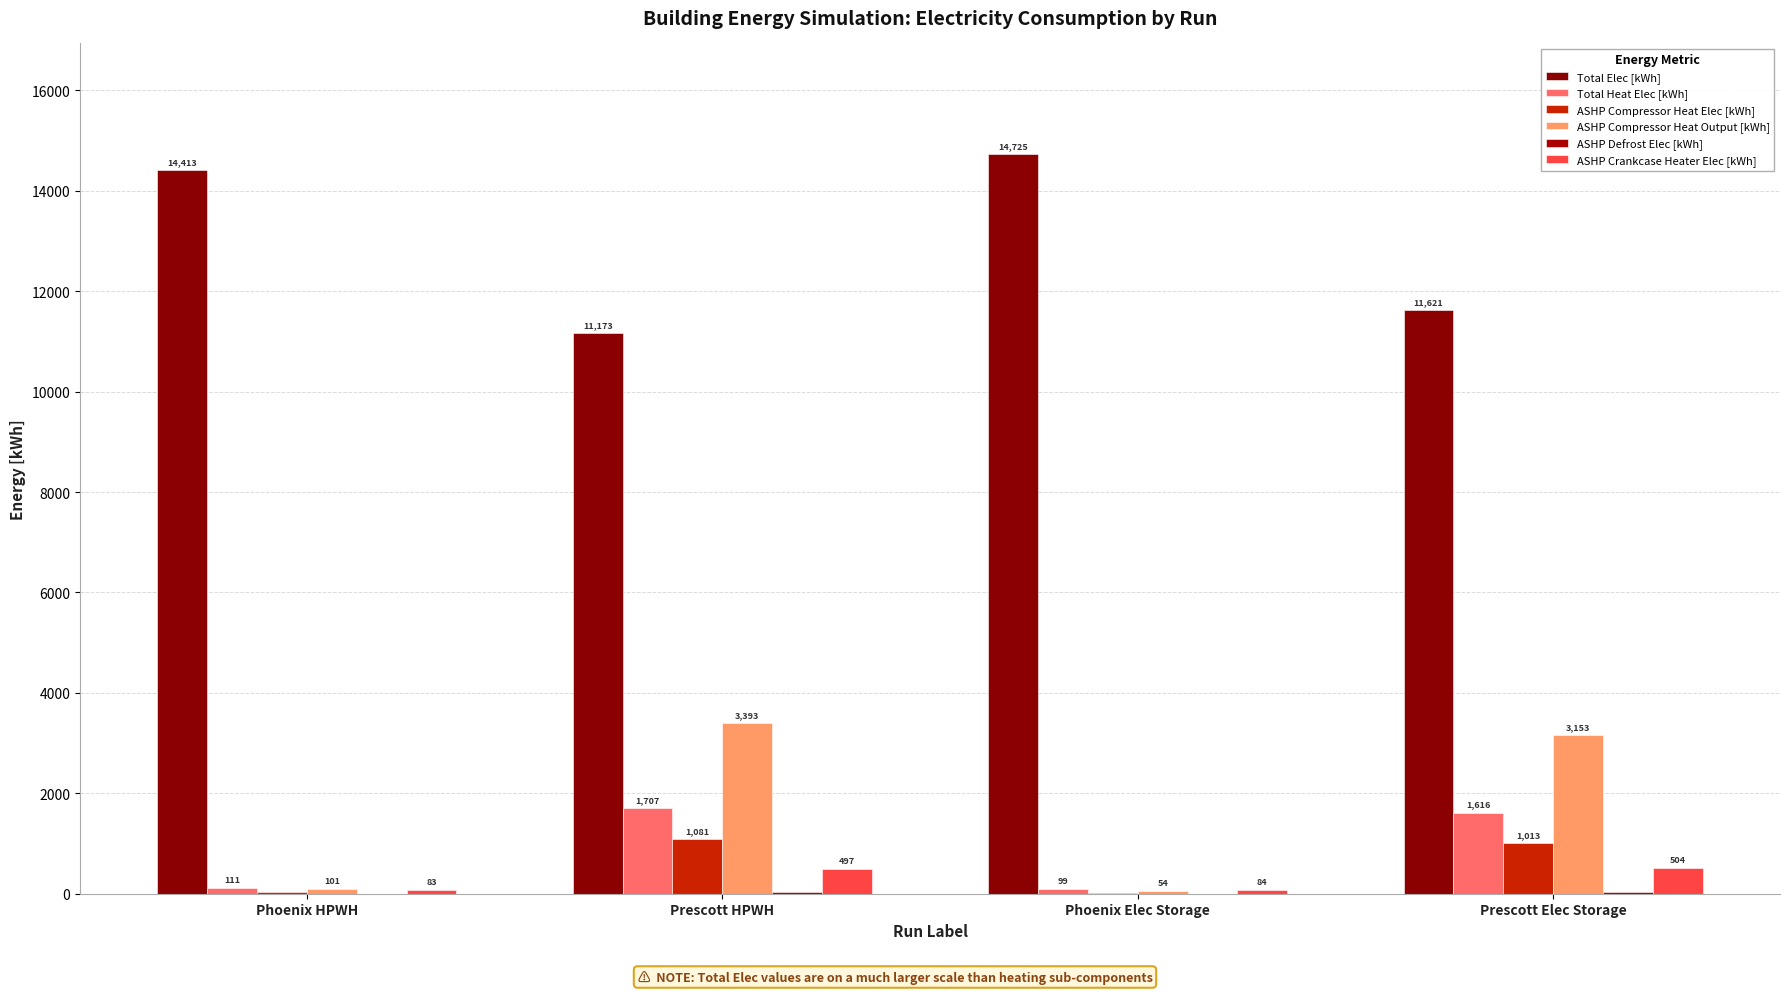

List the series in order of their peak value, highest first.

Total Elec [kWh], ASHP Compressor Heat Output [kWh], Total Heat Elec [kWh], ASHP Compressor Heat Elec [kWh], ASHP Crankcase Heater Elec [kWh], ASHP Defrost Elec [kWh]